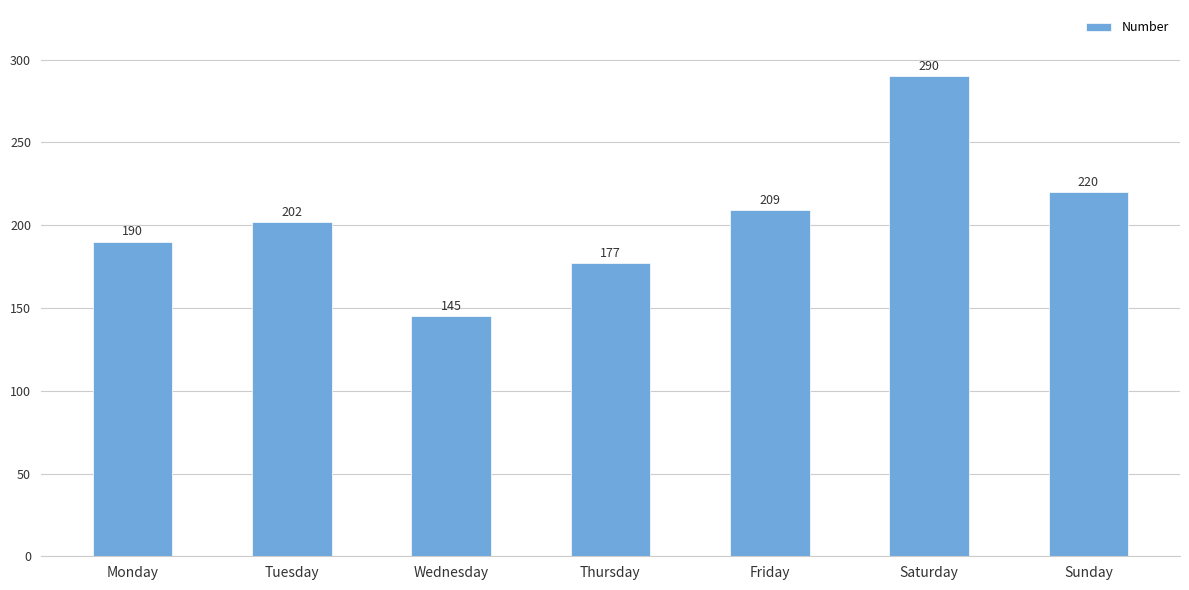

What is the sum of all values?

1433